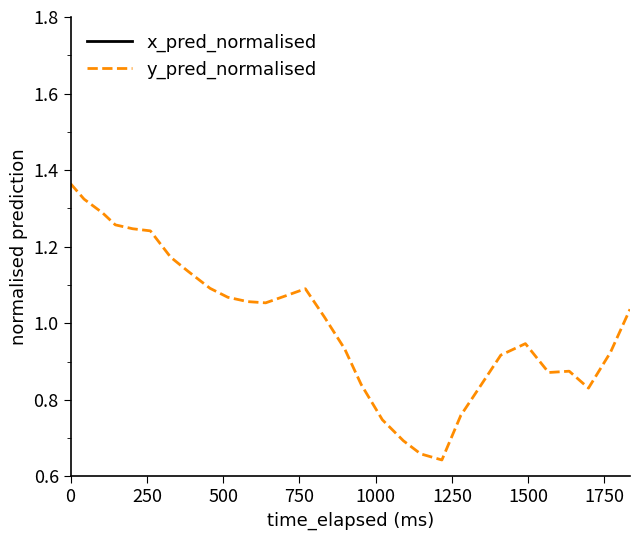

True or false: y_pred_normalised and x_pred_normalised intersect in this chart.

False